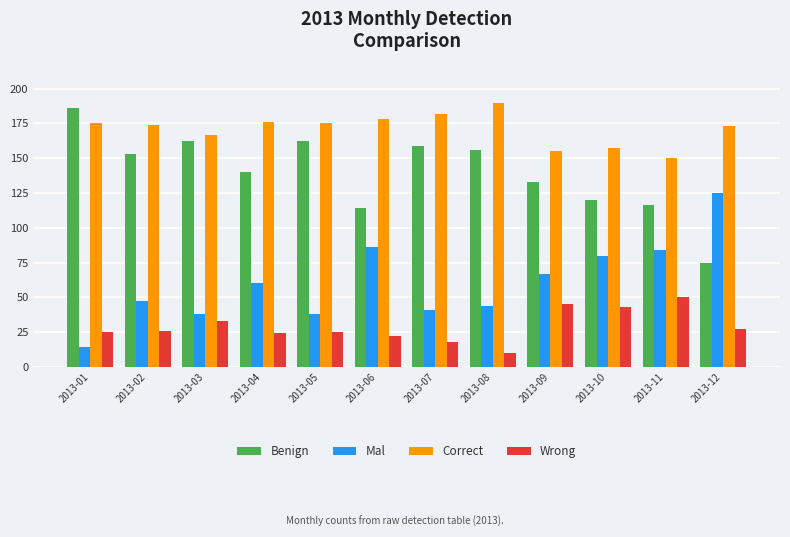

What is the total value across all series at 2013-03?

400